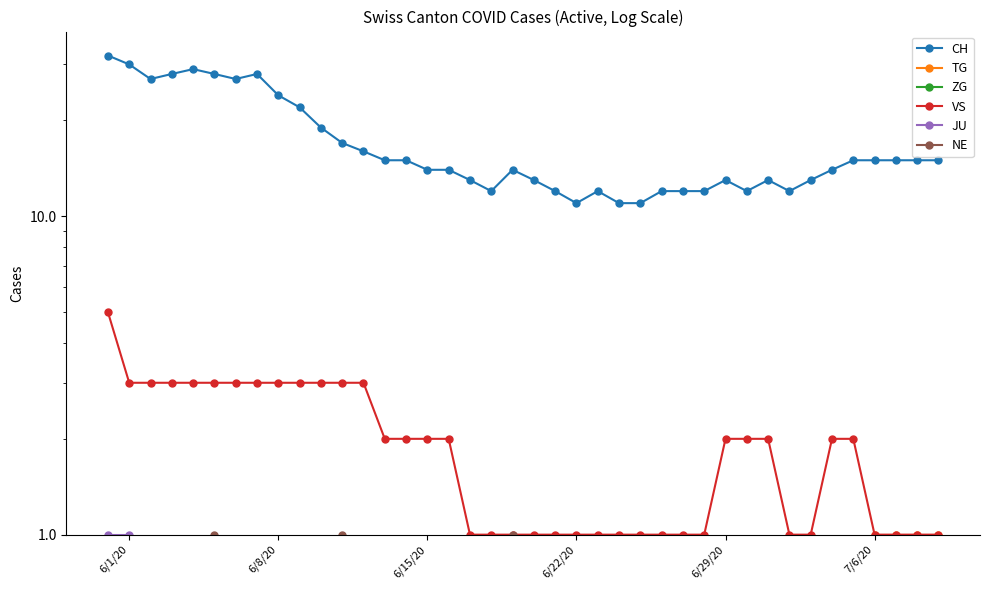

How many distinct data groups are displayed?

6